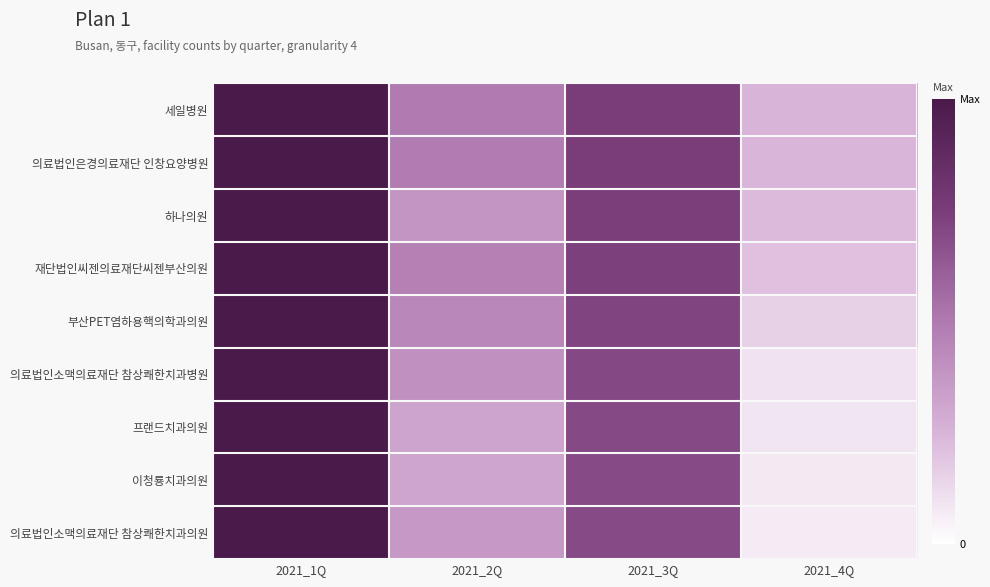

What is the spread (max minus min) of values at 2021_4Q?

0.2